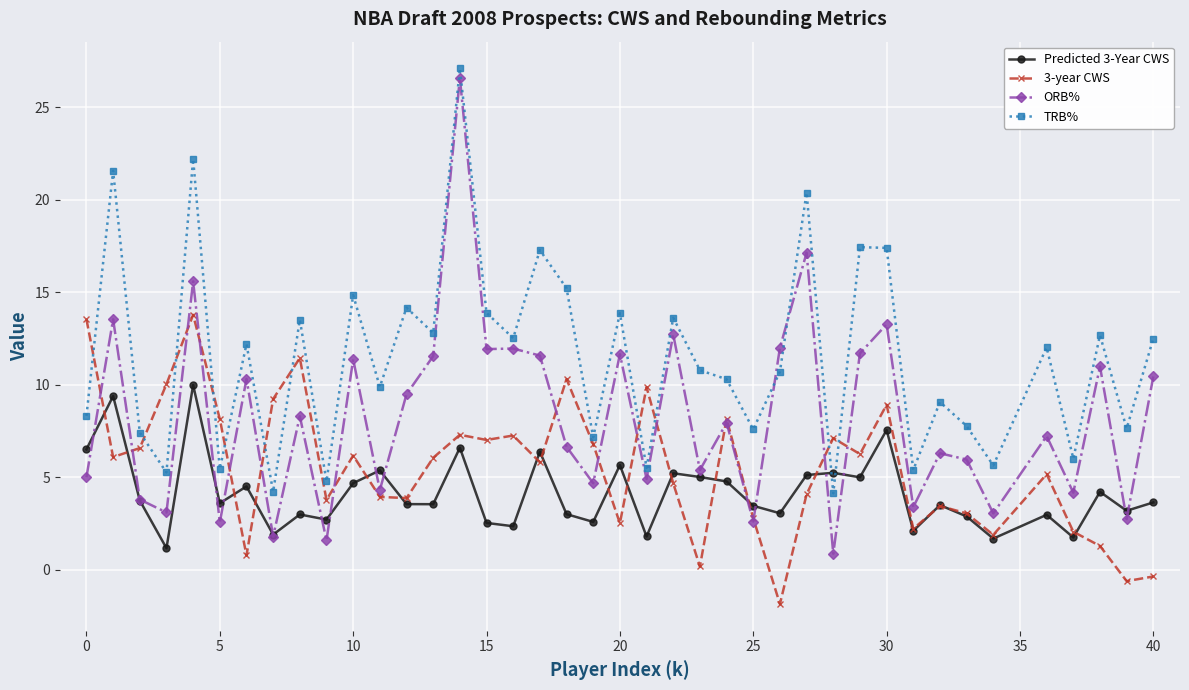

Does the chart have visible grid lines?

Yes